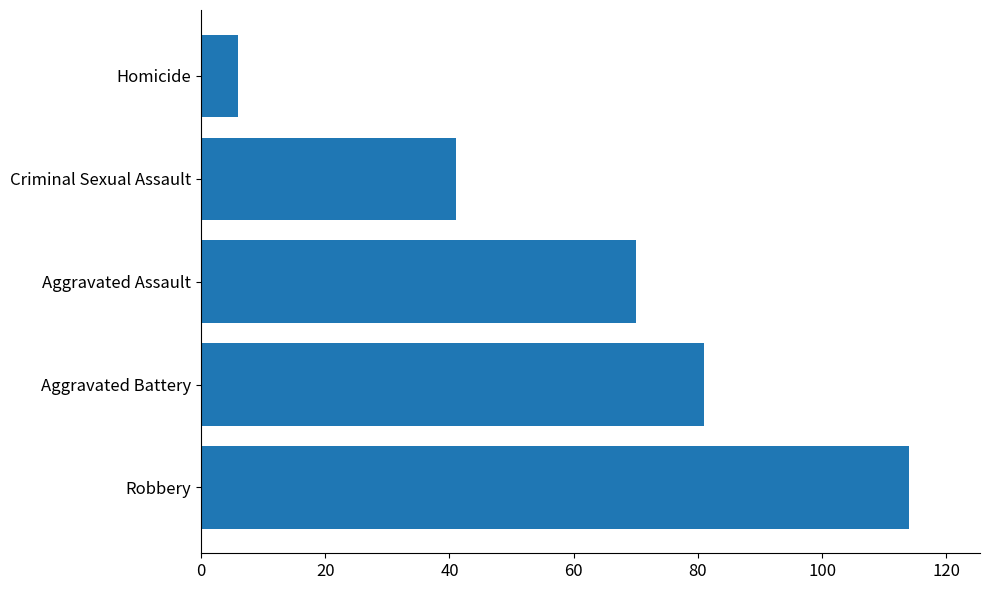

Rank the categories by value from highest to lowest.

Robbery, Aggravated Battery, Aggravated Assault, Criminal Sexual Assault, Homicide